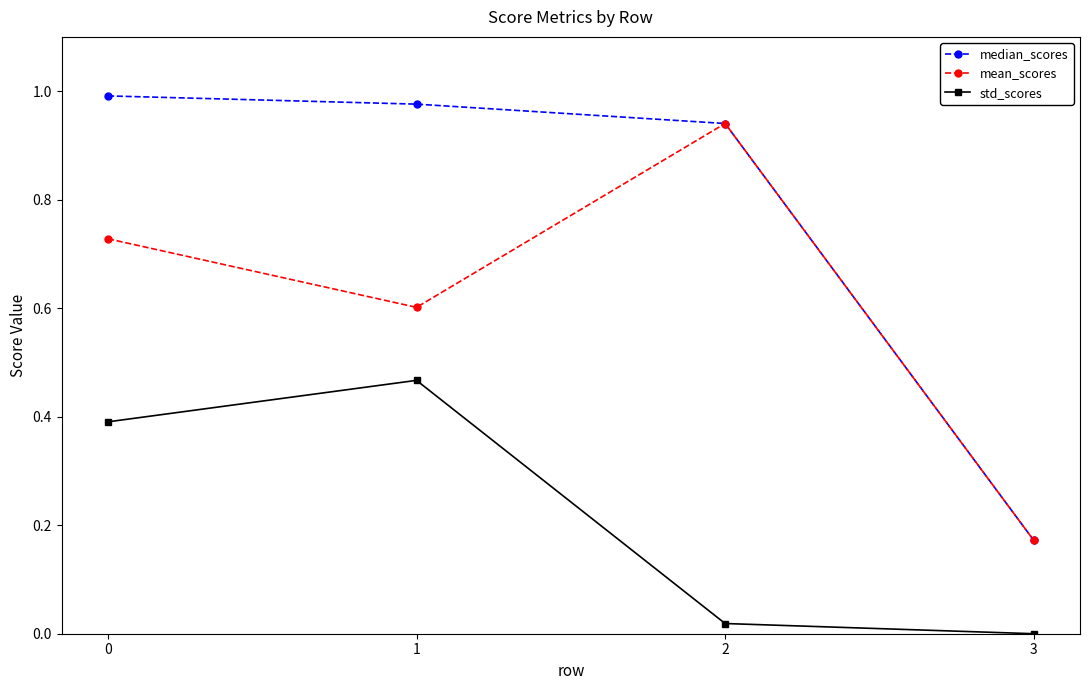

What is the difference between the maximum and minimum values in the median_scores series?

0.8